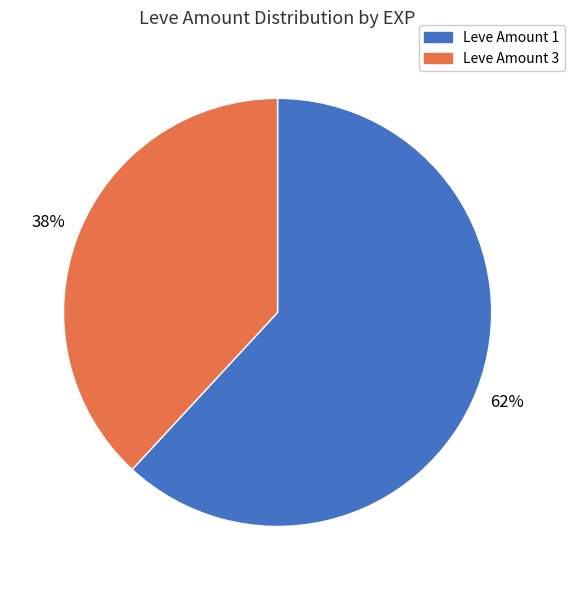

To the nearest percent, what is the difference between the largest and smallest slice percentages?

24%